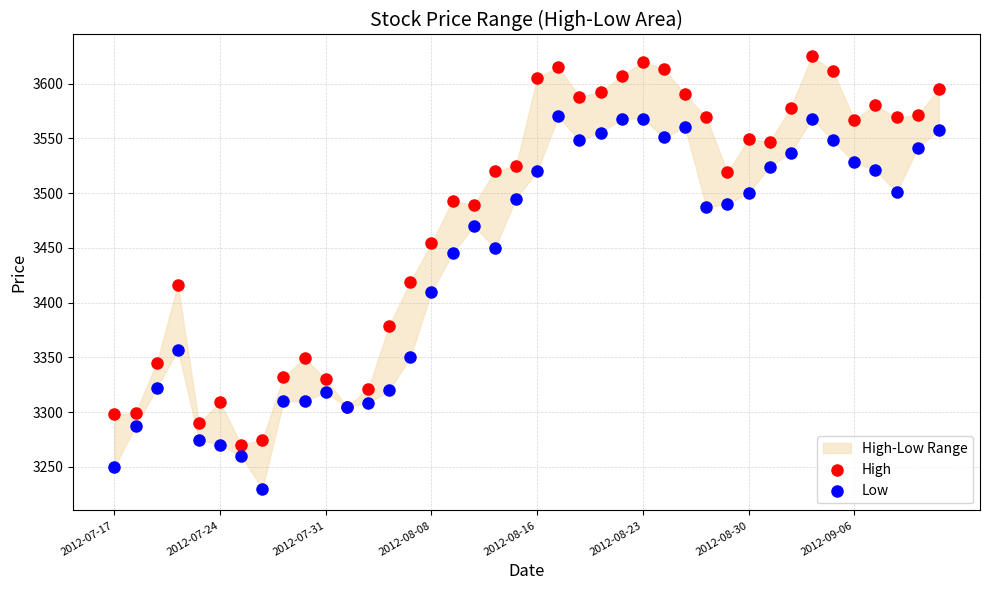

Which series contains the highest Y value?

High